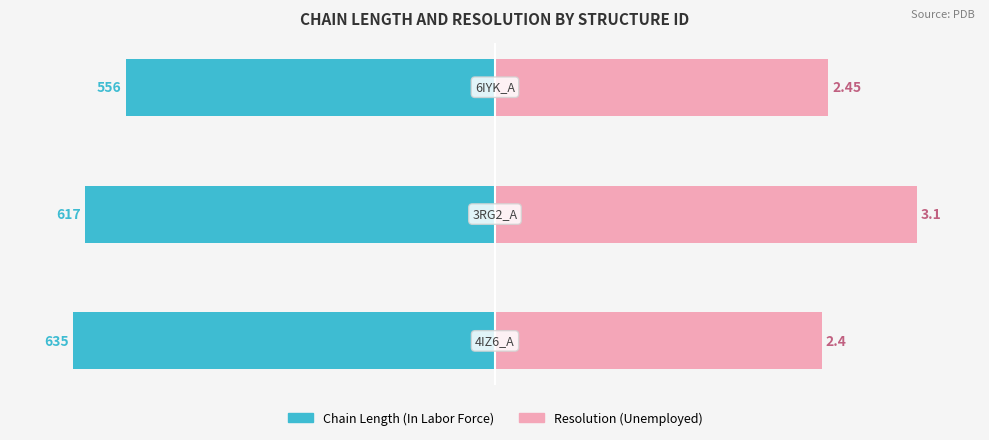

How many groups of bars are there?

3